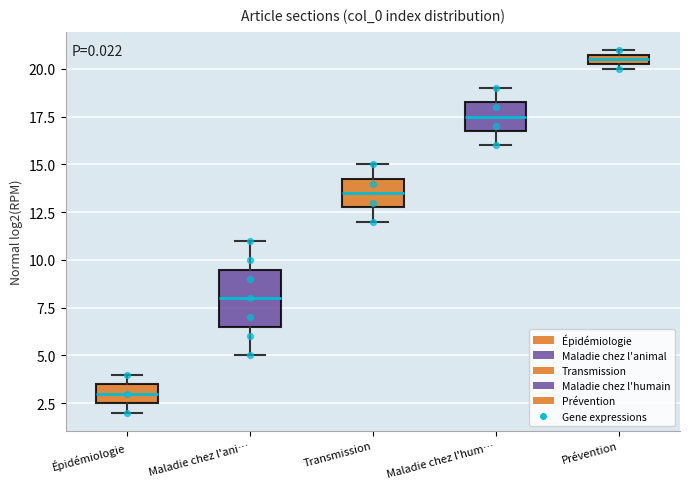

Which box's median line is the lowest?

Épidémiologie